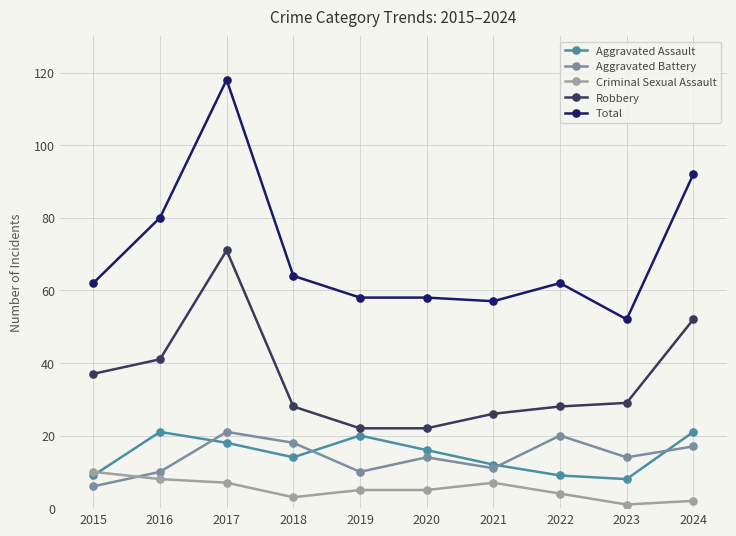

What is the total value across all series at 2015?

124